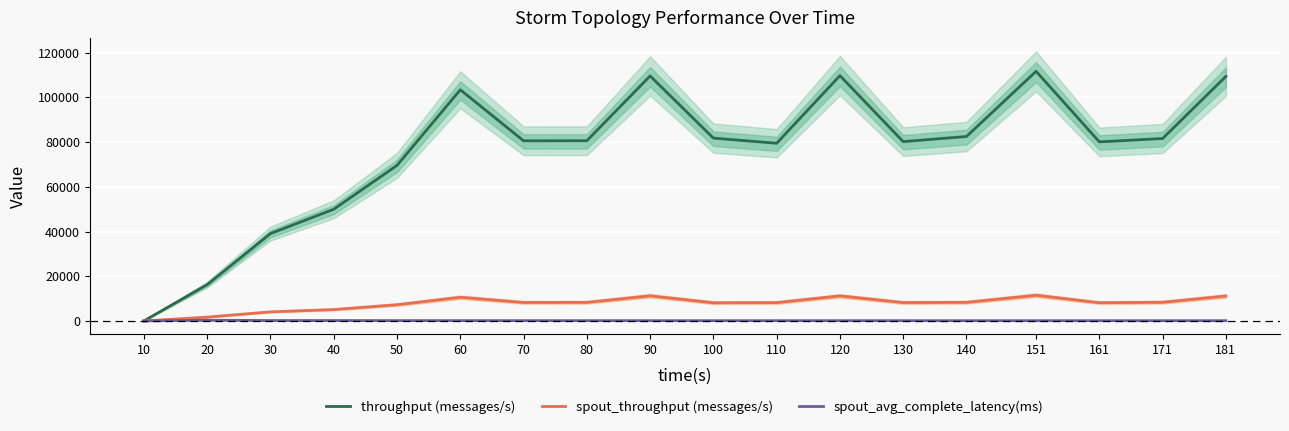

Reading right to left, transcribe all the data shown in this chart.

throughput (messages/s): 181=109404.0	171=81623.0	161=80129.0	151=111687.0	140=82528.0	130=80230.0	120=109759.0	110=79497.0	100=81799.0	90=109616.0	80=80626.0	70=80608.0	60=103434.0	50=69610.0	40=49971.0	30=39089.0	20=16263.0	10=0.0
spout_throughput (messages/s): 181=11166.0	171=8362.0	161=8163.0	151=11492.0	140=8333.0	130=8224.0	120=11201.0	110=8209.0	100=8141.0	90=11242.0	80=8312.0	70=8277.0	60=10593.0	50=7261.0	40=5100.0	30=4067.0	20=1708.0	10=0.0
spout_avg_complete_latency(ms): 181=108.0	171=108.3	161=108.6	151=108.7	140=109.2	130=110.3	120=112.0	110=113.3	100=115.7	90=118.0	80=121.8	70=125.0	60=131.1	50=146.0	40=171.2	30=181.0	20=330.0	10=0.0